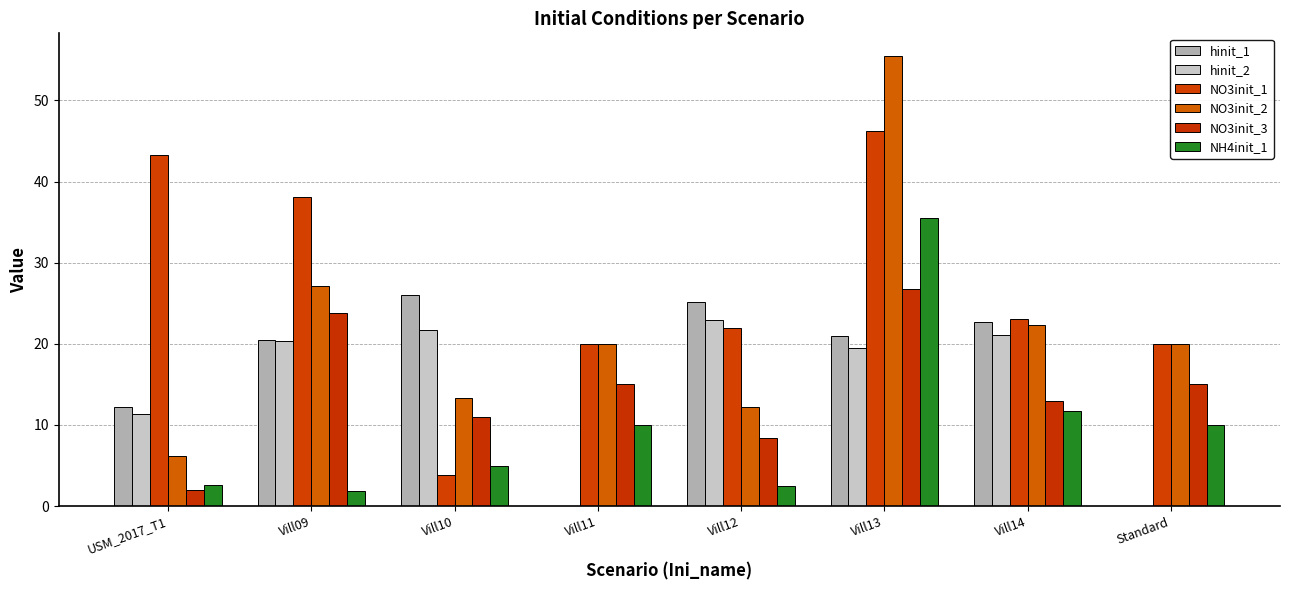

Does the chart contain stacked bars?

No